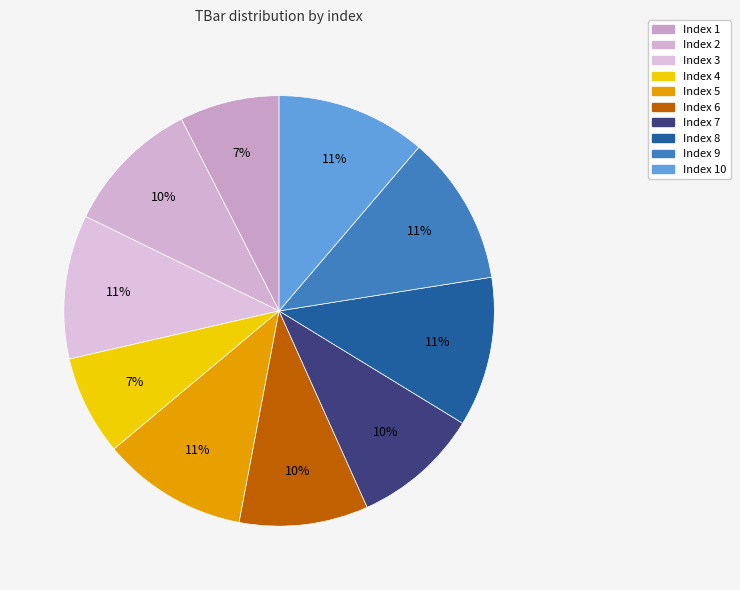

How many segments does this pie chart have?

10